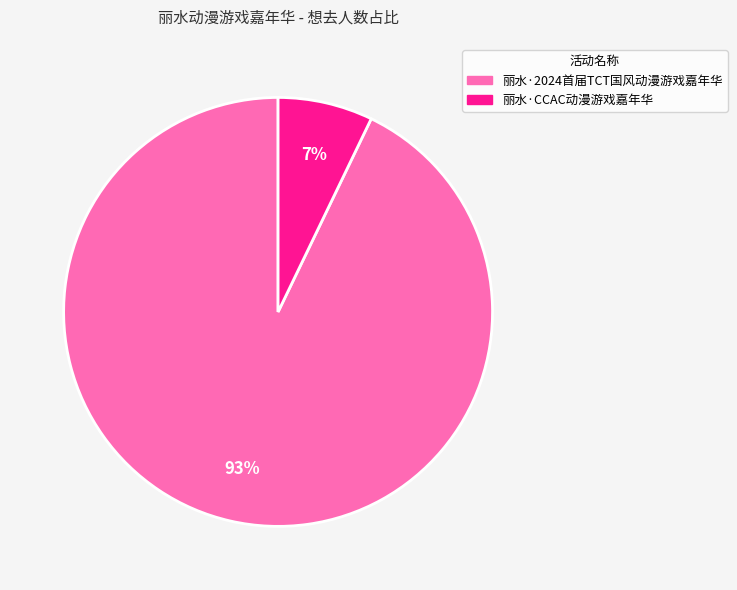

Is the sum of 丽水·CCAC动漫游戏嘉年华 and 丽水·2024首届TCT国风动漫游戏嘉年华 greater than half?

Yes